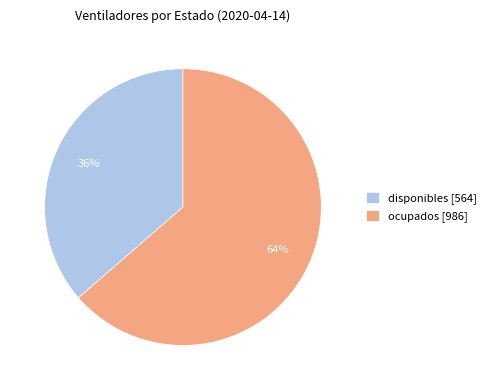

How many segments does this pie chart have?

2